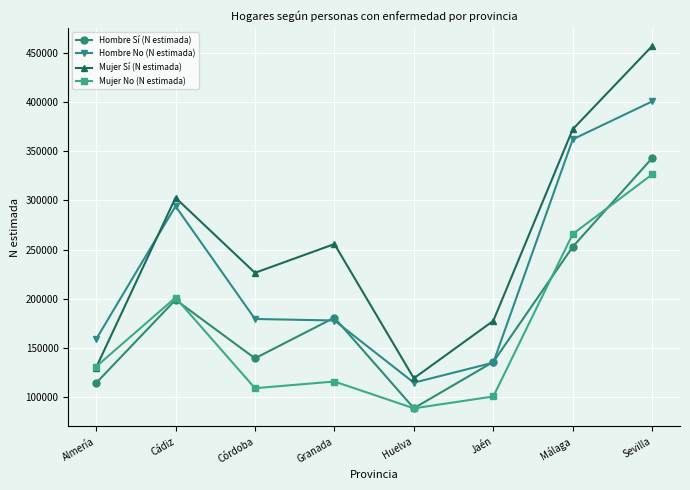

List the series in order of their overall mean, lowest first.

Mujer No (N estimada), Hombre Sí (N estimada), Hombre No (N estimada), Mujer Sí (N estimada)